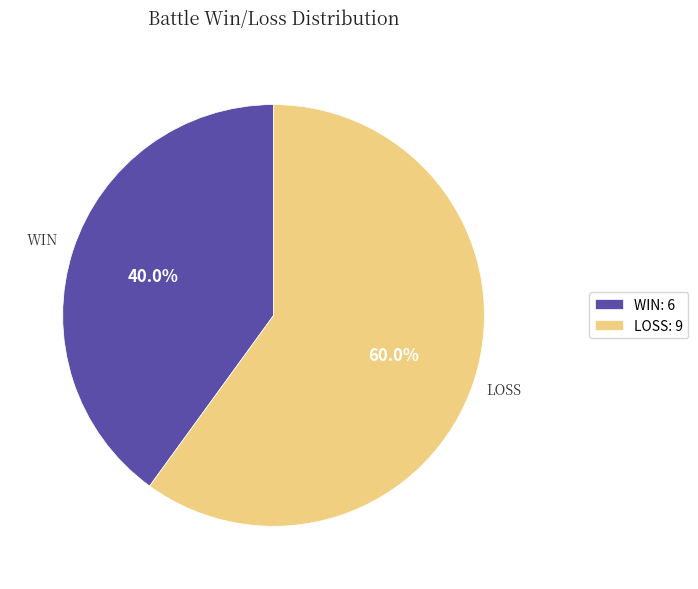

Which category has the smallest portion of the pie?

WIN